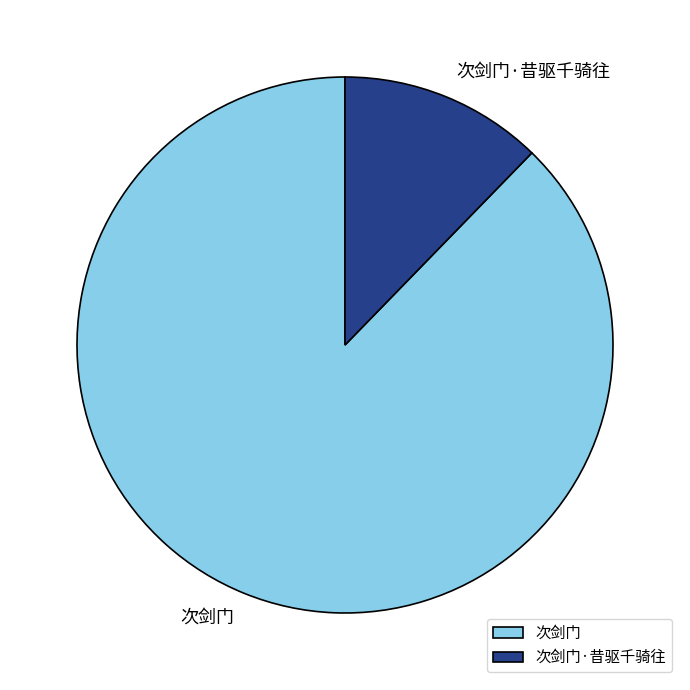

Do 次剑门 and 次剑门·昔驱千骑往 together represent more than half of the pie?

Yes